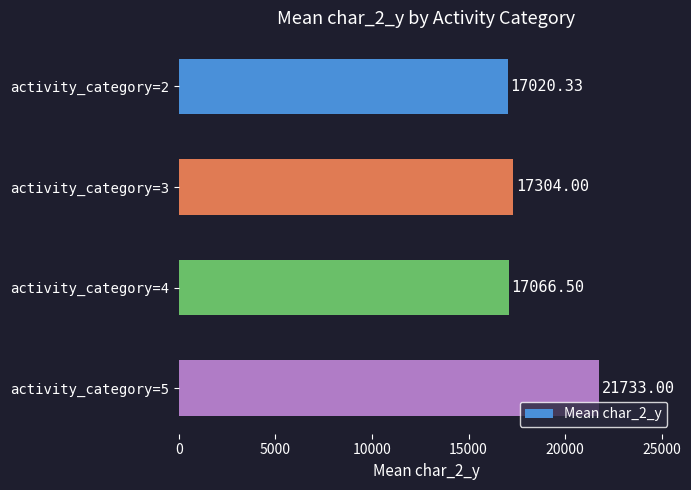

Between activity_category=5 and activity_category=3, which is larger?

activity_category=5